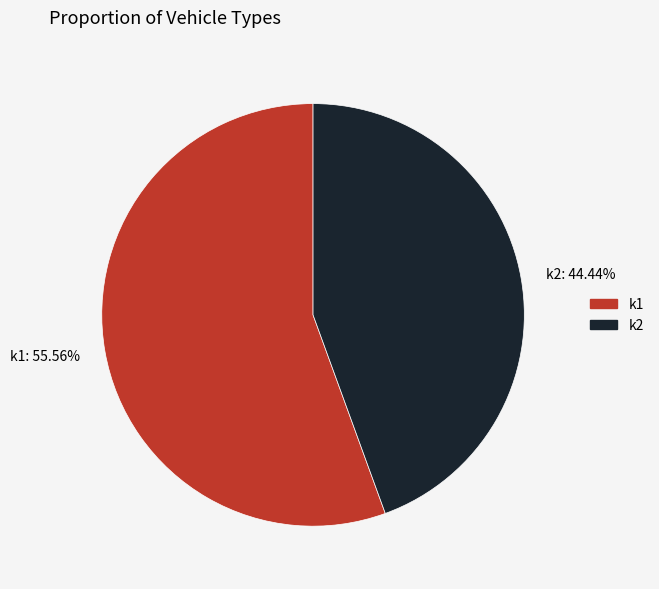

Count the number of slices in the pie.

2